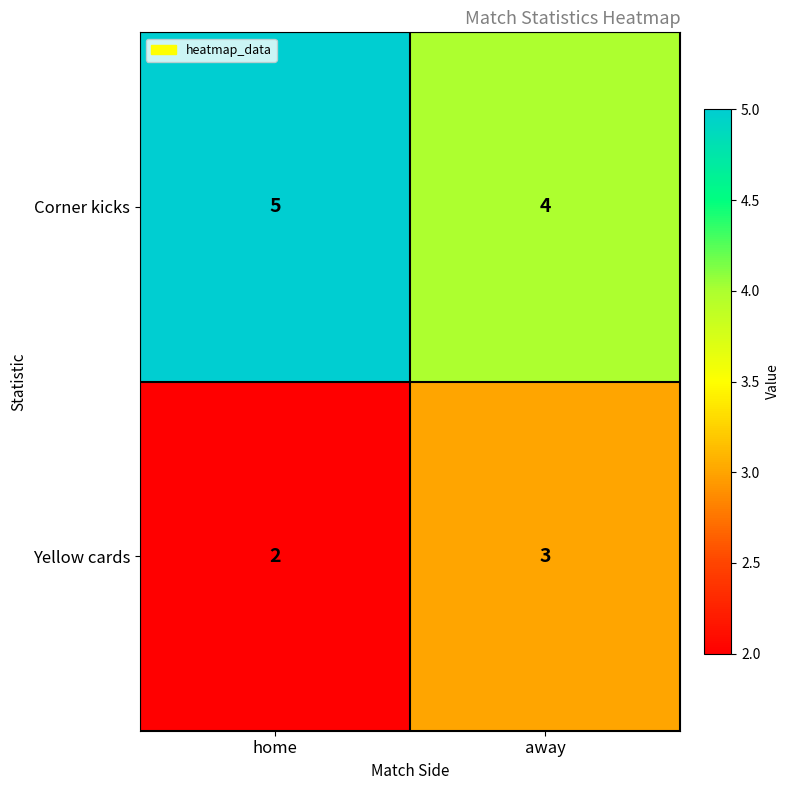

What is the sum of the Corner kicks values at home and away?

9